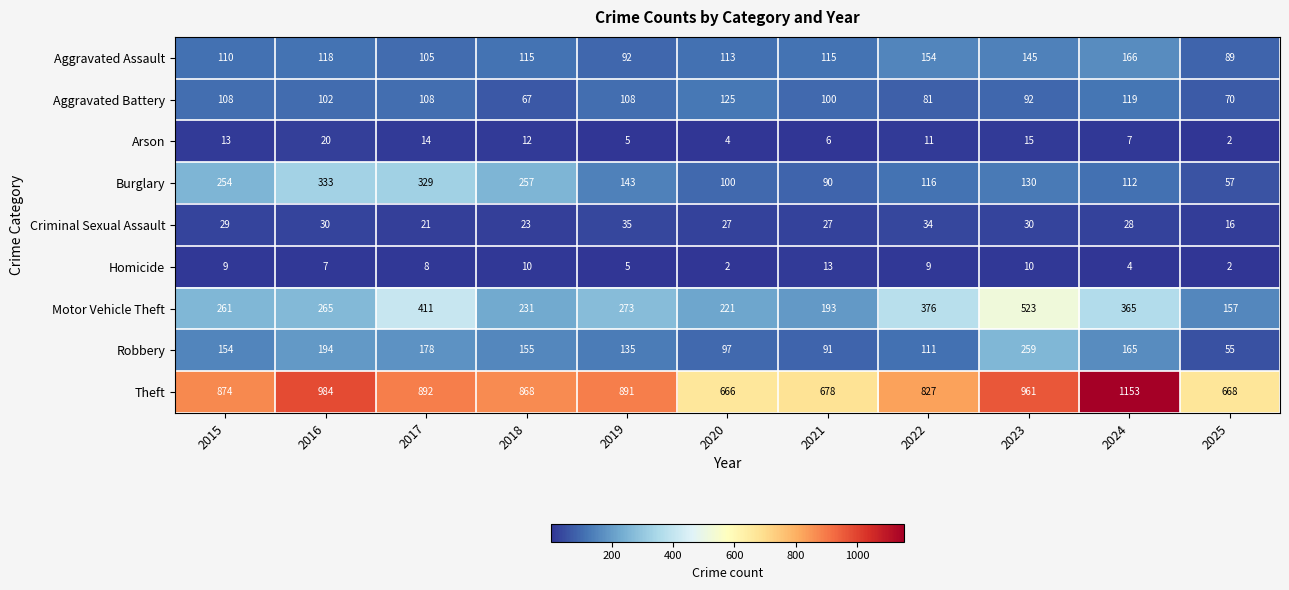

What value does the Criminal Sexual Assault series have at 2018?

23